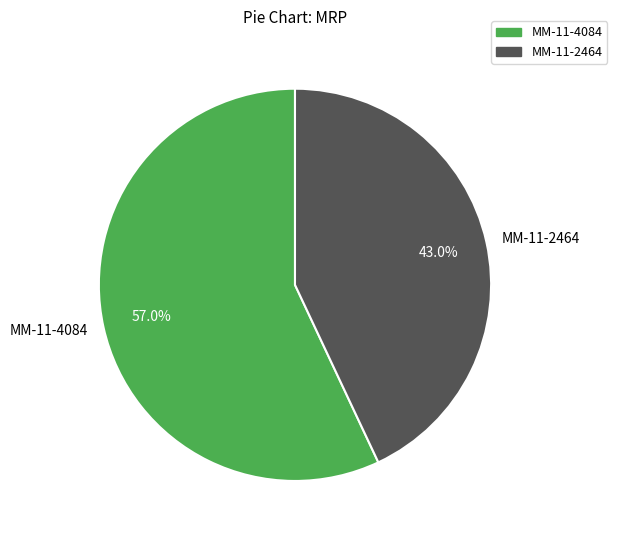

Rank the categories by value from lowest to highest.

MM-11-2464, MM-11-4084